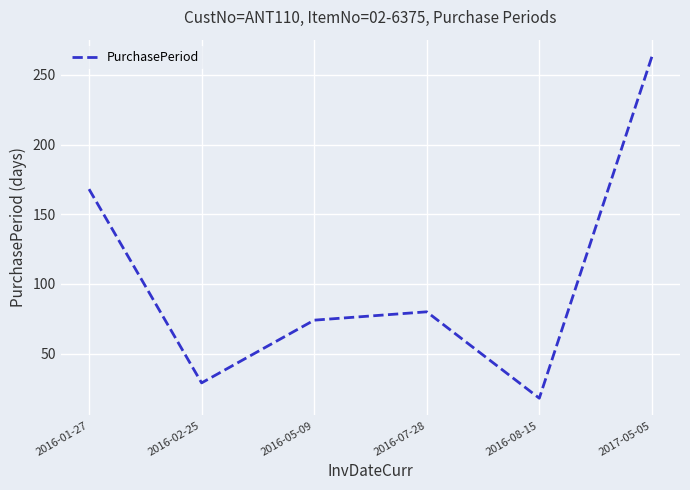

What is the sum of the values at 2016-05-09 and 2016-02-25?

103